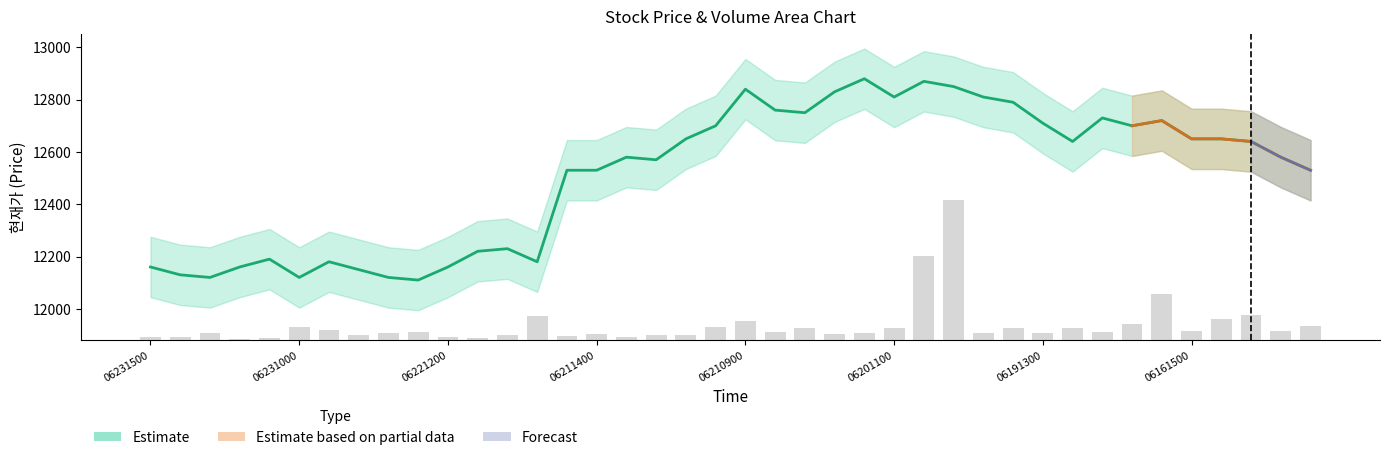

How many bars are there in each group?

2